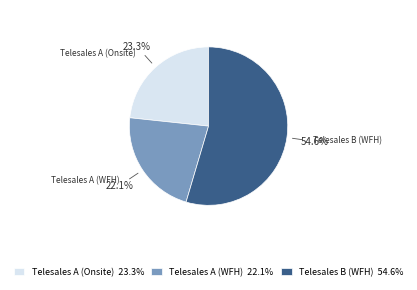

Does Telesales A (WFH) represent more than half of the total?

No